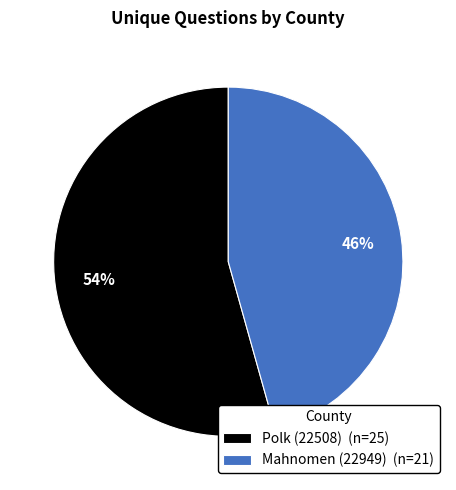

Approximately how many times larger is the value at Polk (22508) compared to Mahnomen (22949)?

1.2